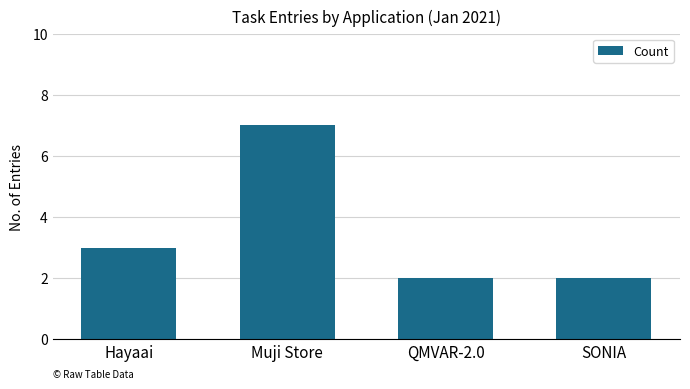

Read the value at Hayaai.

3